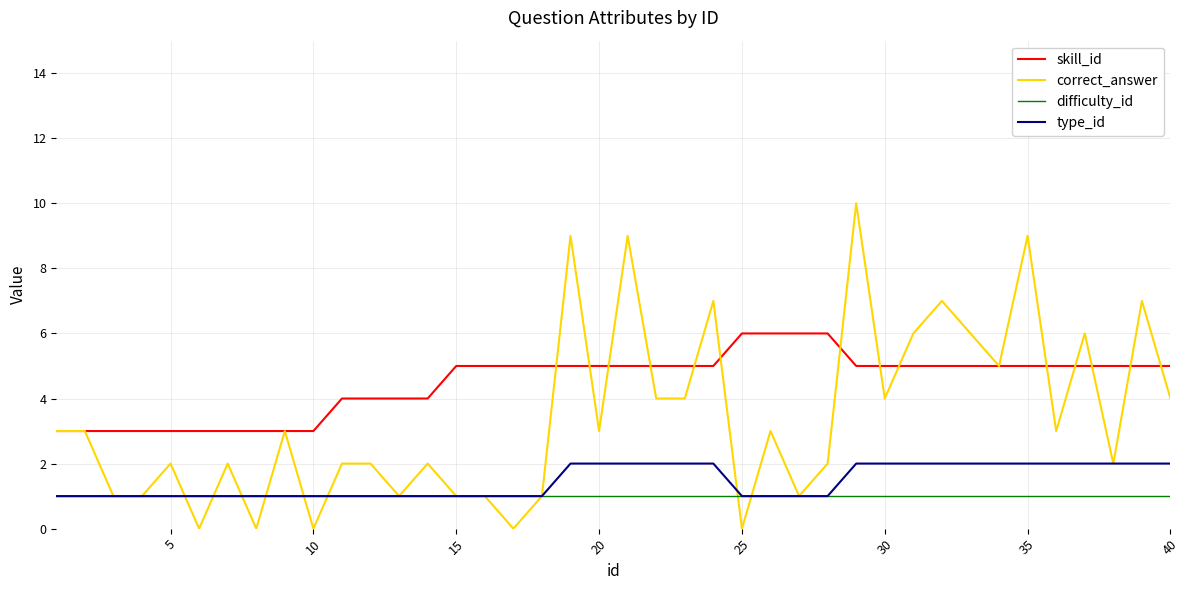

List the series in order of their peak value, highest first.

correct_answer, skill_id, type_id, difficulty_id